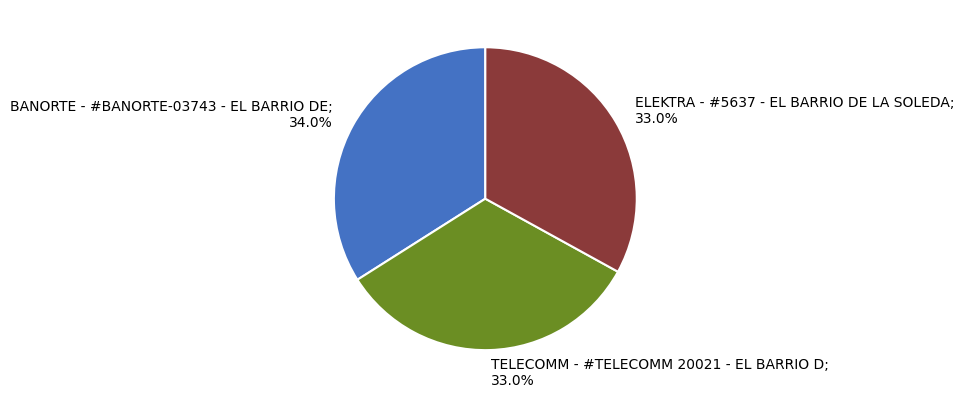

Which slice is the largest?

BANORTE - #BANORTE-03743 - EL BARRIO DE